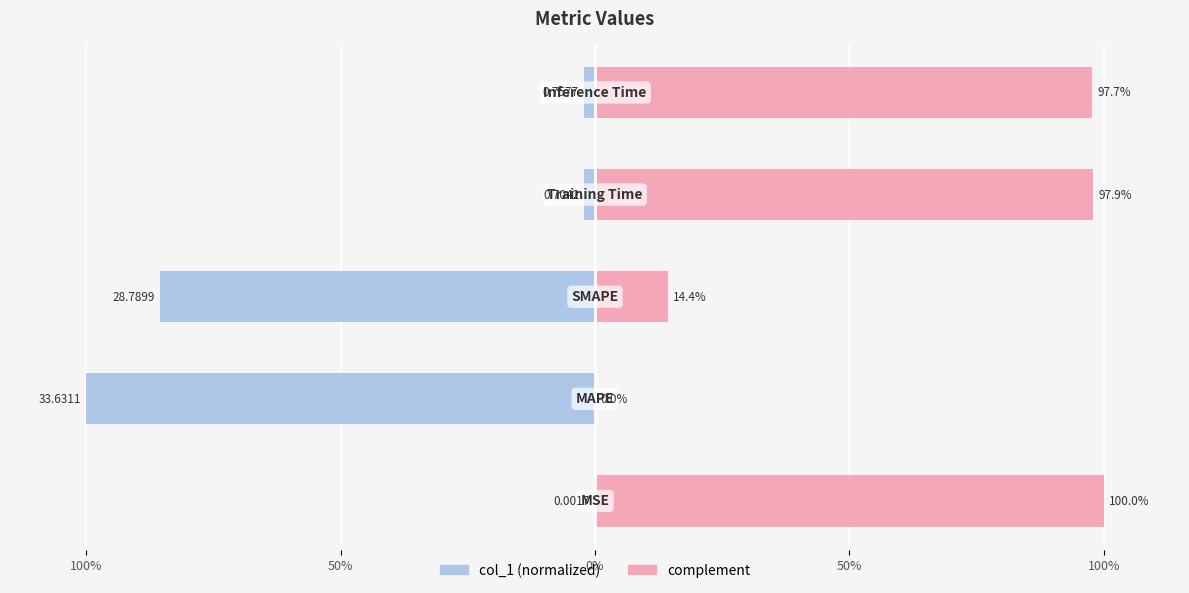

Which series has the largest range (max minus min)?

col_1